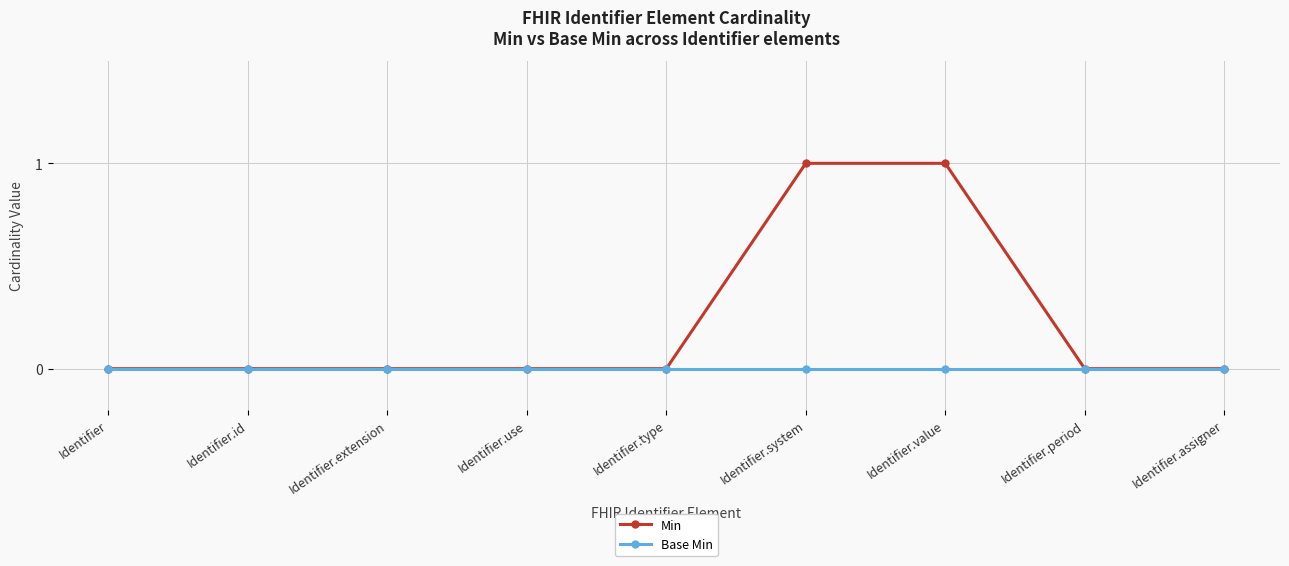

Which series has the largest range (max minus min)?

Min